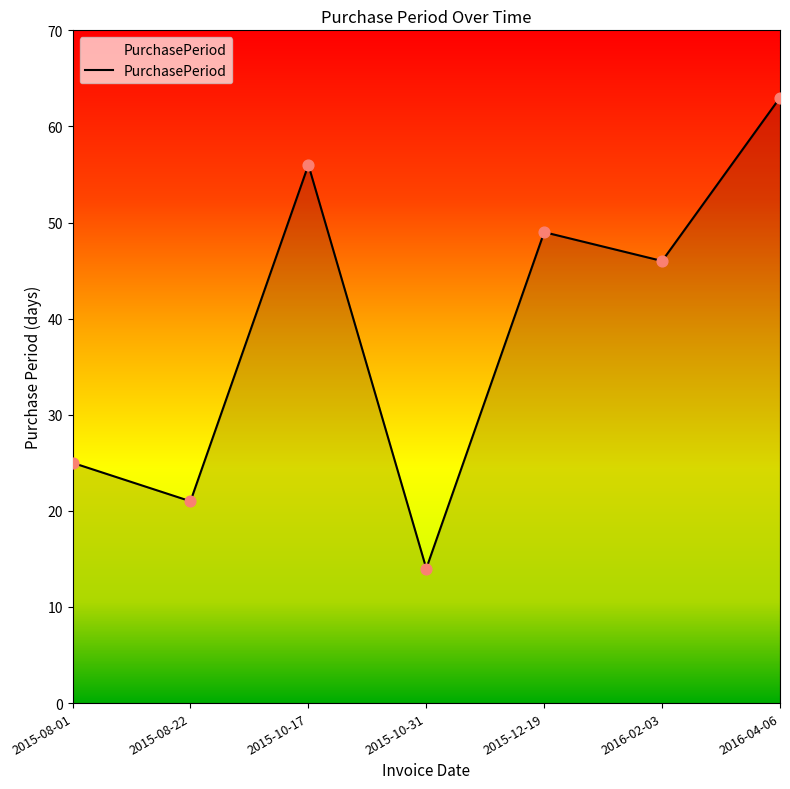

What is the change in value from 2015-08-01 to 2016-02-03?

+21